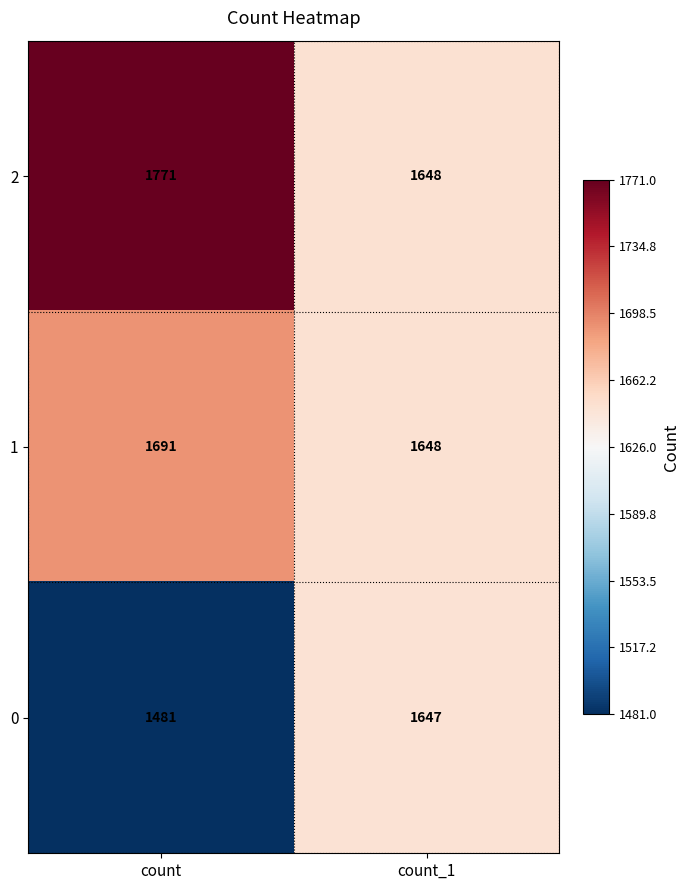

True or false: 1 has a value of 735 at count.

False